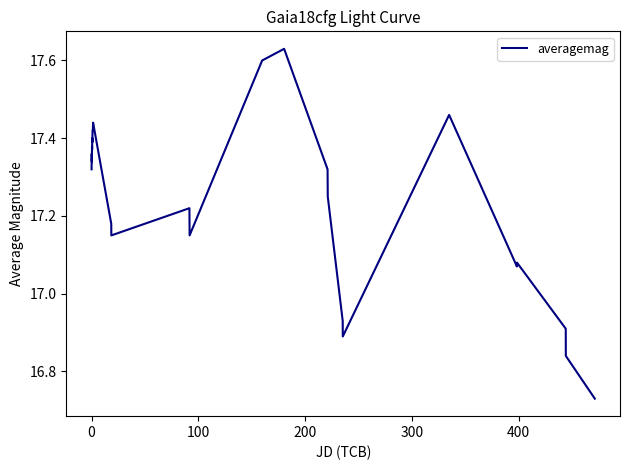

How many lines are shown in the chart?

1